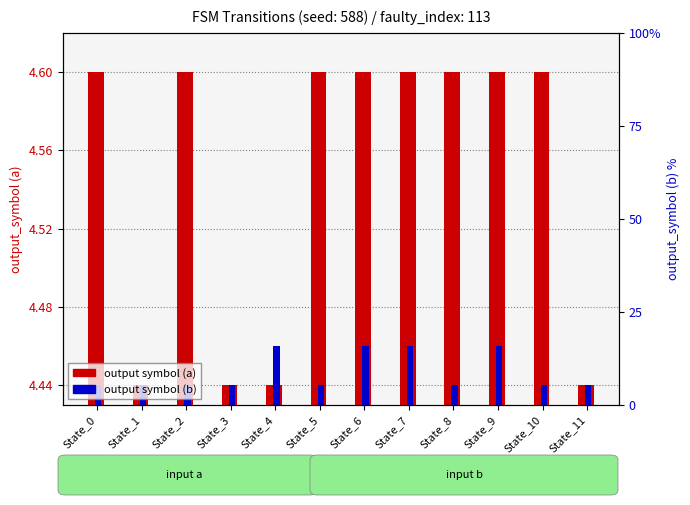

True or false: output symbol (a) has a value of 0.6 at State_4.

False